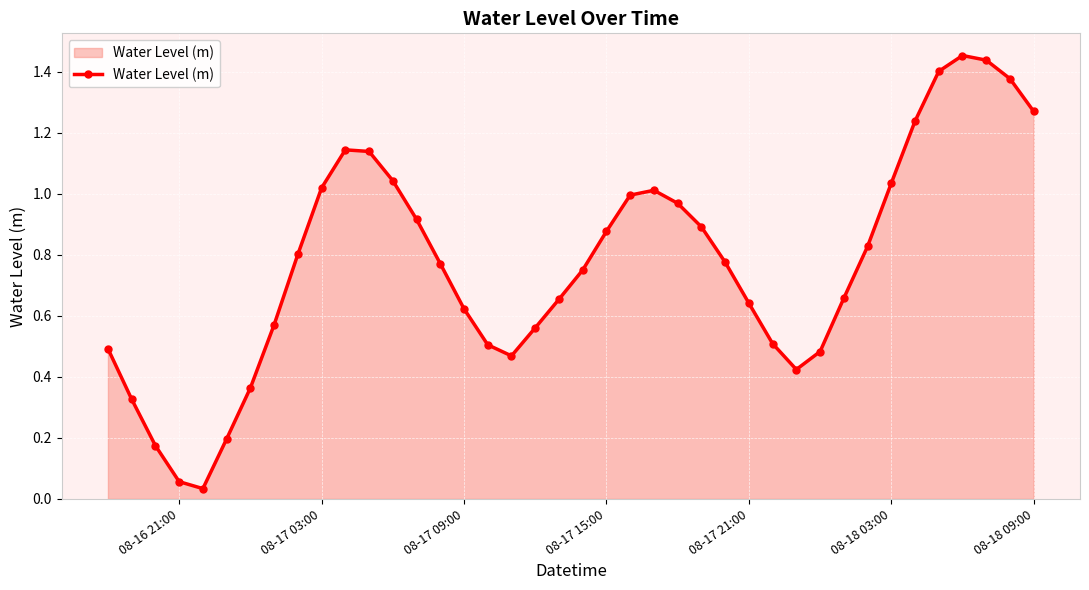

How many points are lower than both their immediate neighbors (excluding endpoints)?

3